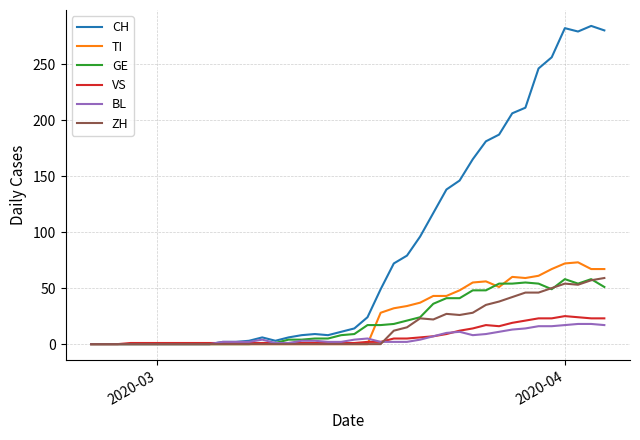

Which series has the largest range (max minus min)?

CH